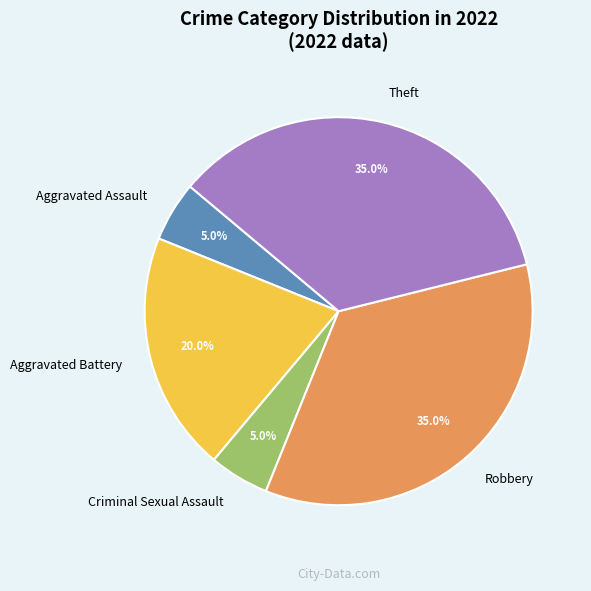

How many segments does this pie chart have?

5